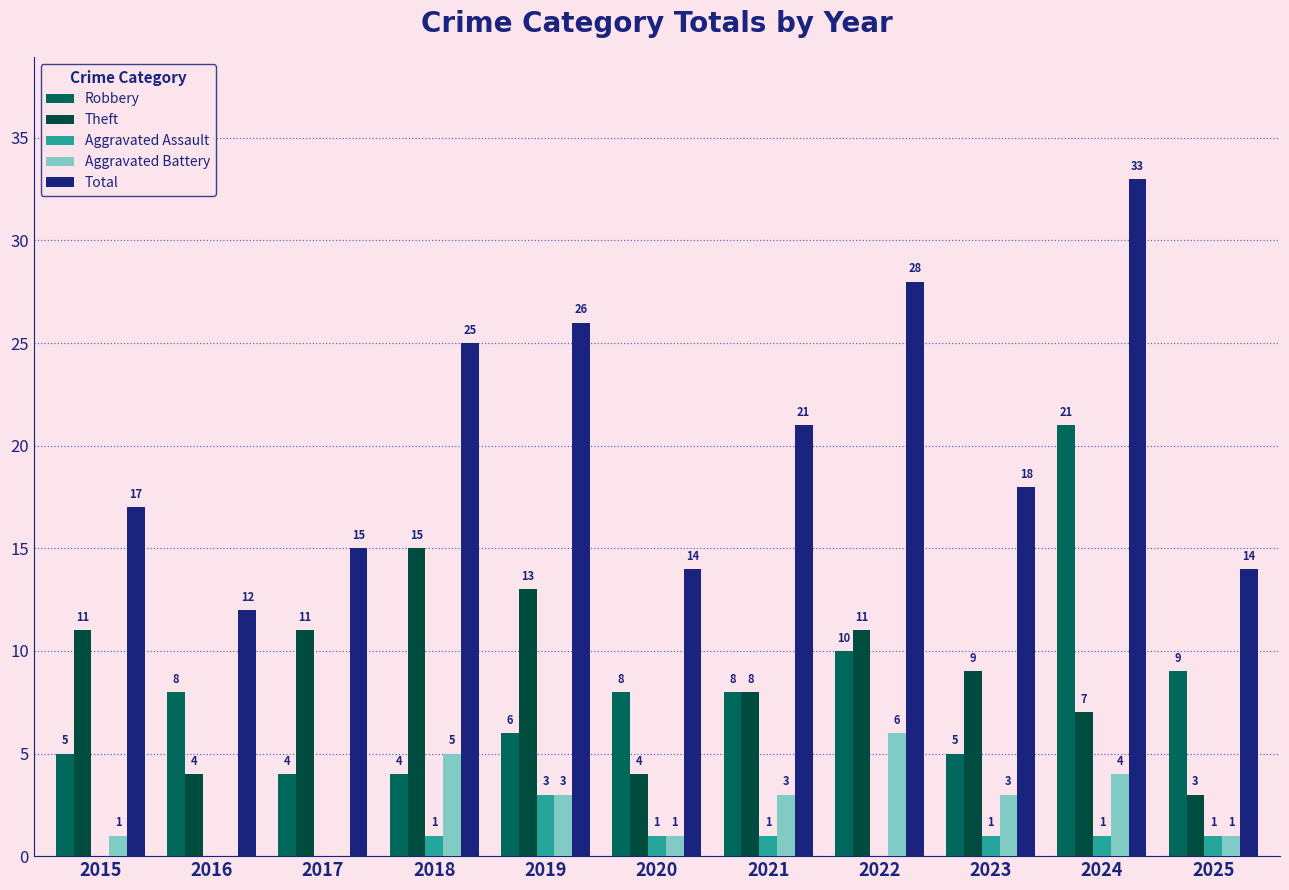

Reading left to right, transcribe all the data shown in this chart.

Robbery: 2015=5	2016=8	2017=4	2018=4	2019=6	2020=8	2021=8	2022=10	2023=5	2024=21	2025=9
Theft: 2015=11	2016=4	2017=11	2018=15	2019=13	2020=4	2021=8	2022=11	2023=9	2024=7	2025=3
Aggravated Assault: 2015=0	2016=0	2017=0	2018=1	2019=3	2020=1	2021=1	2022=0	2023=1	2024=1	2025=1
Aggravated Battery: 2015=1	2016=0	2017=0	2018=5	2019=3	2020=1	2021=3	2022=6	2023=3	2024=4	2025=1
Total: 2015=17	2016=12	2017=15	2018=25	2019=26	2020=14	2021=21	2022=28	2023=18	2024=33	2025=14